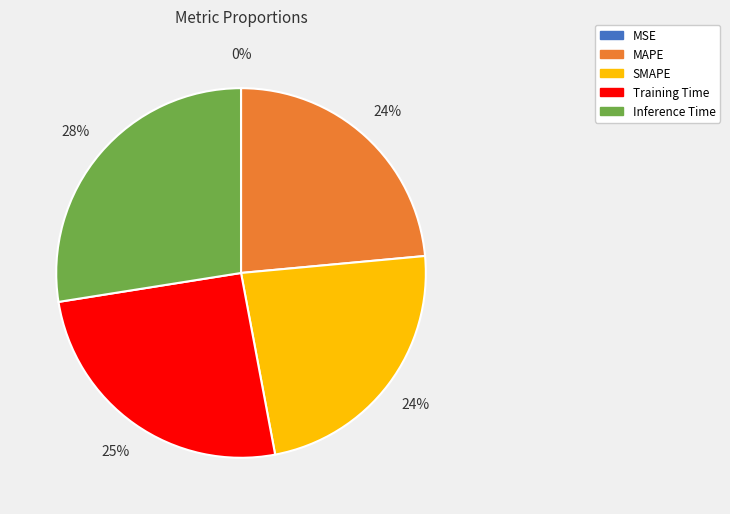

Is it true that MAPE is 30% of the pie?

False